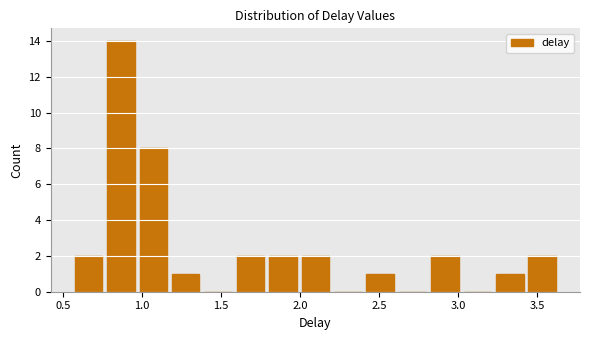

Reading left to right, transcribe this chart: for each bar, give the range it covers on the x-axis and its height. Neither the bar edges nor the heights are printed on the chart, so give them approximately, as read against the axes.

0.55 to 0.75: 2
0.75 to 0.95: 14
0.95 to 1.15: 8
1.15 to 1.40: 1
1.40 to 1.60: 0
1.60 to 1.80: 2
1.80 to 2.00: 2
2.00 to 2.20: 2
2.20 to 2.40: 0
2.40 to 2.60: 1
2.60 to 2.80: 0
2.80 to 3.00: 2
3.00 to 3.20: 0
3.20 to 3.45: 1
3.45 to 3.65: 2